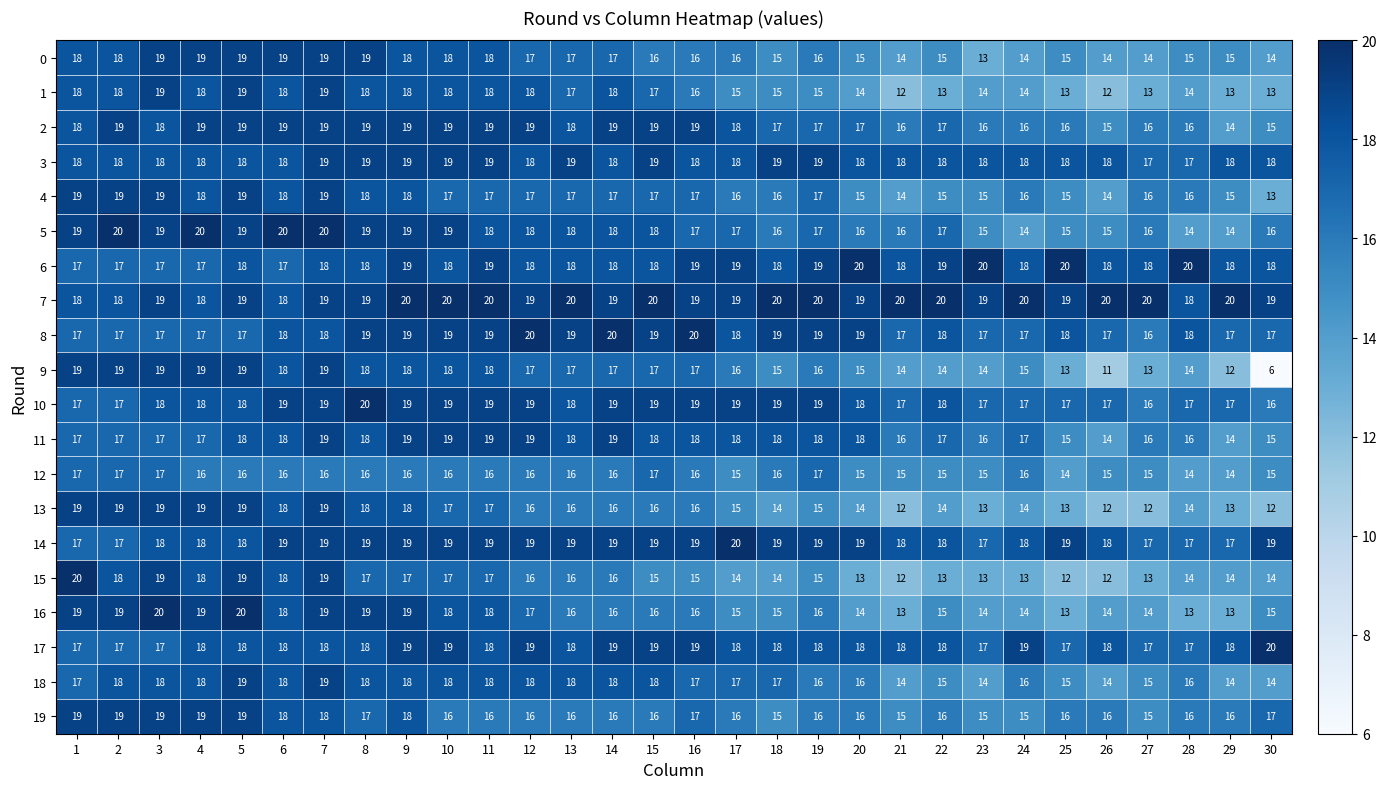

What is the sum of the 7 values at 16 and 10?

39